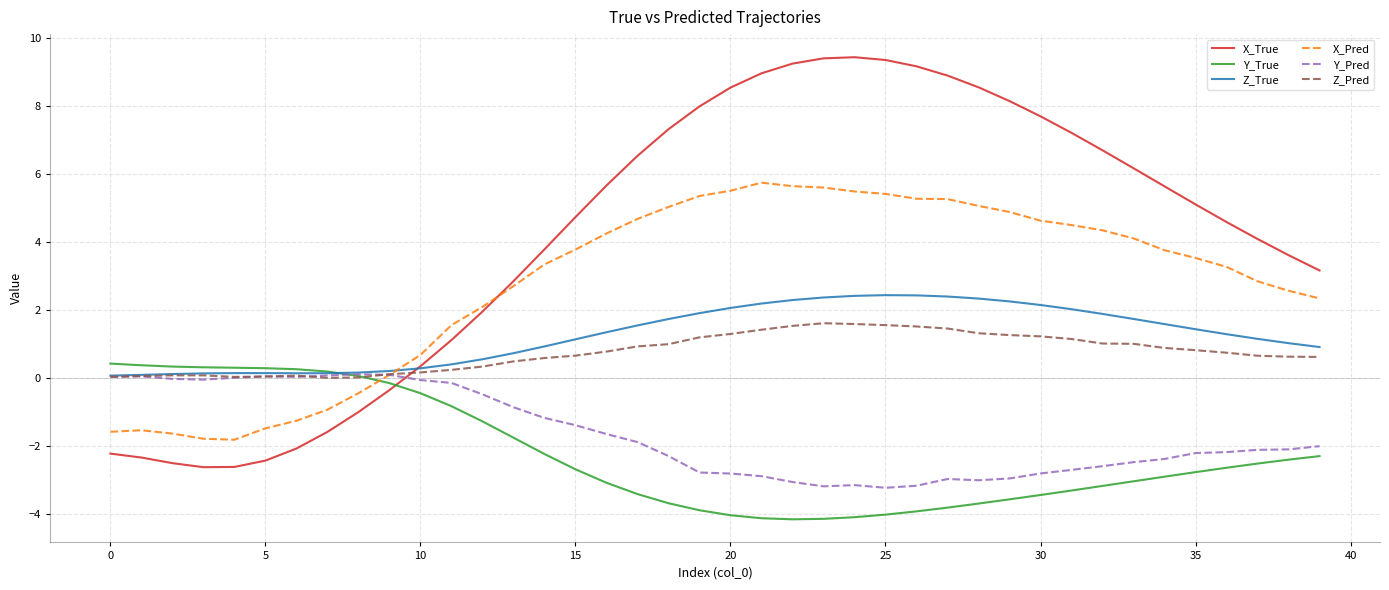

True or false: Y_Pred and X_True cross at least once.

True